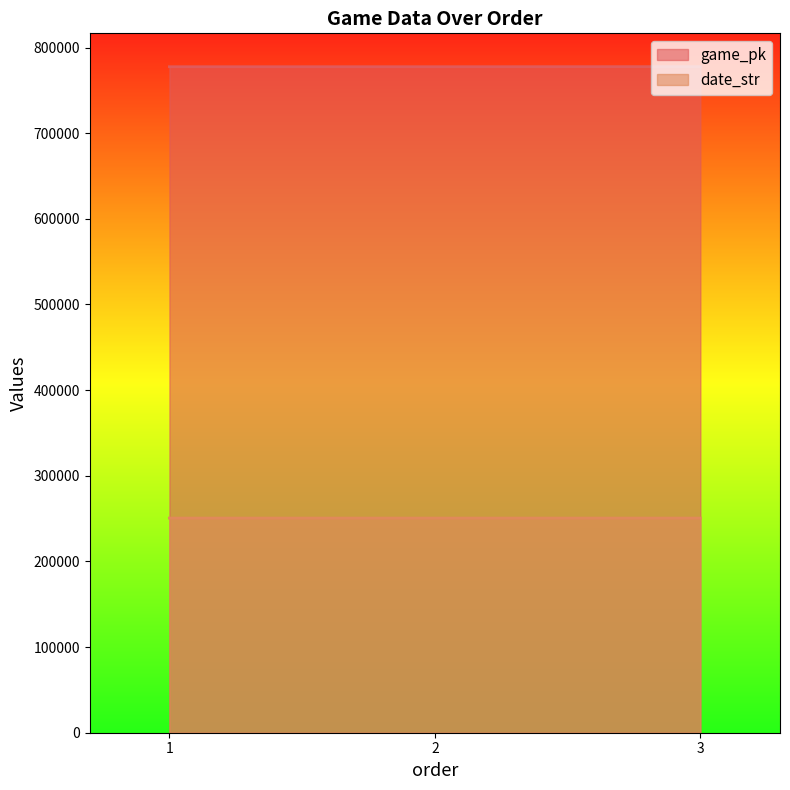

What is the lowest value of the game_pk series?

777564